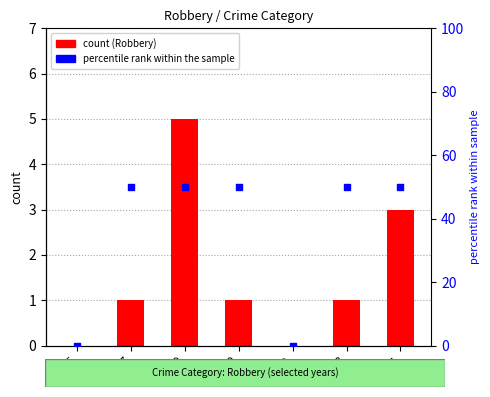

Which series has the widest spread of Y values?

percentile rank within the sample